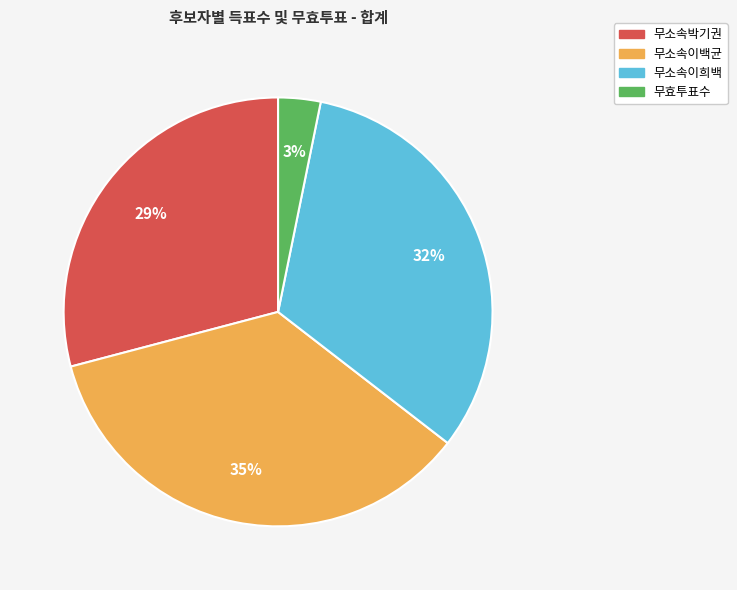

Count the number of slices in the pie.

4